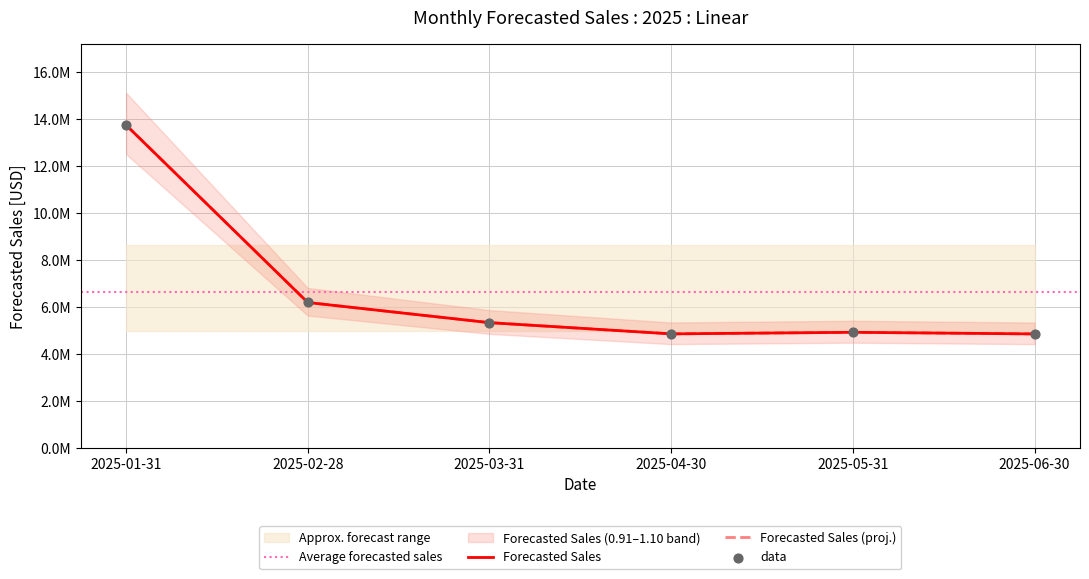

What is the change in value from 2025-04-30 to 2025-05-31?

+66858.9